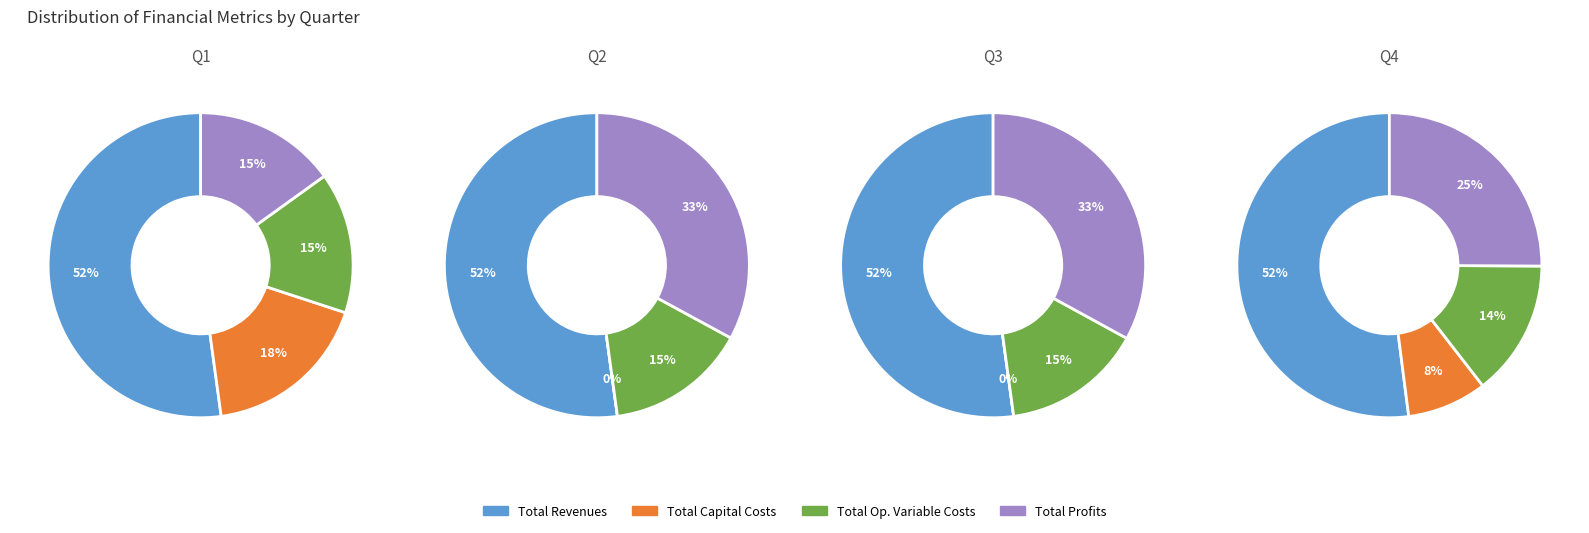

Approximately how many times larger is the value at Total Operation Variable Costs compared to Total Revenues?

0.3